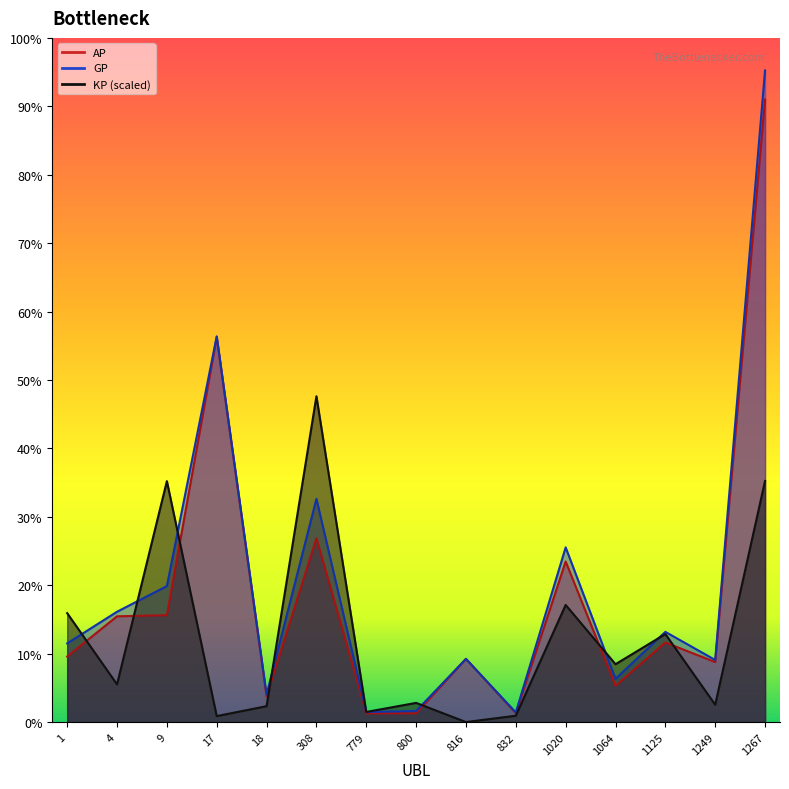

What is the difference between the GP values at 832 and 779?

2019.0